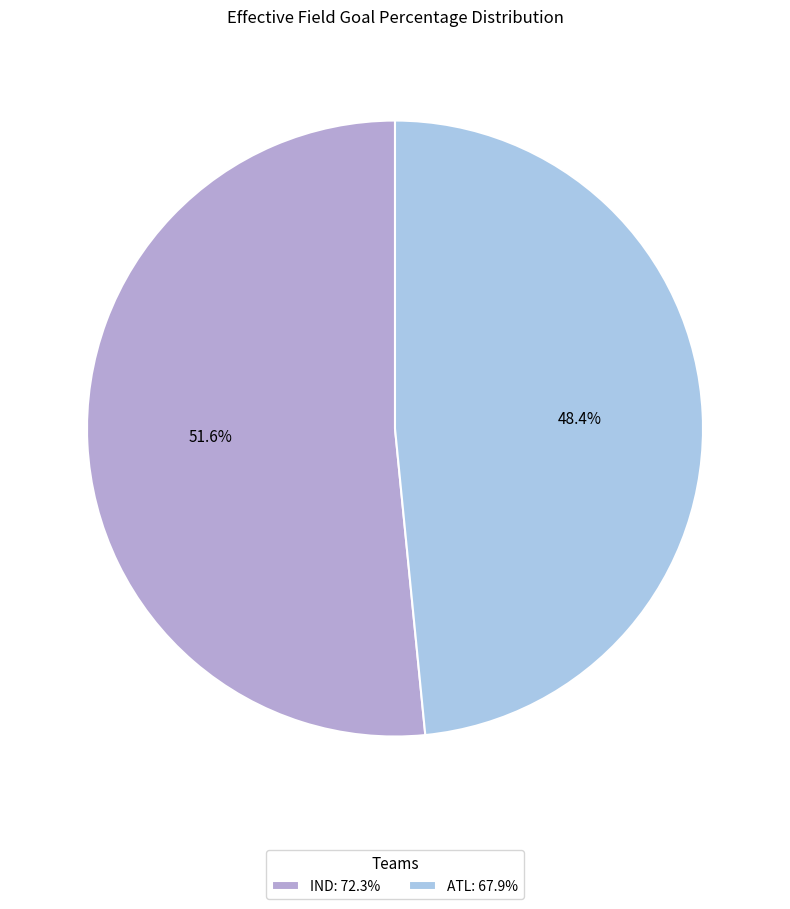

What is the largest slice in the pie chart?

IND